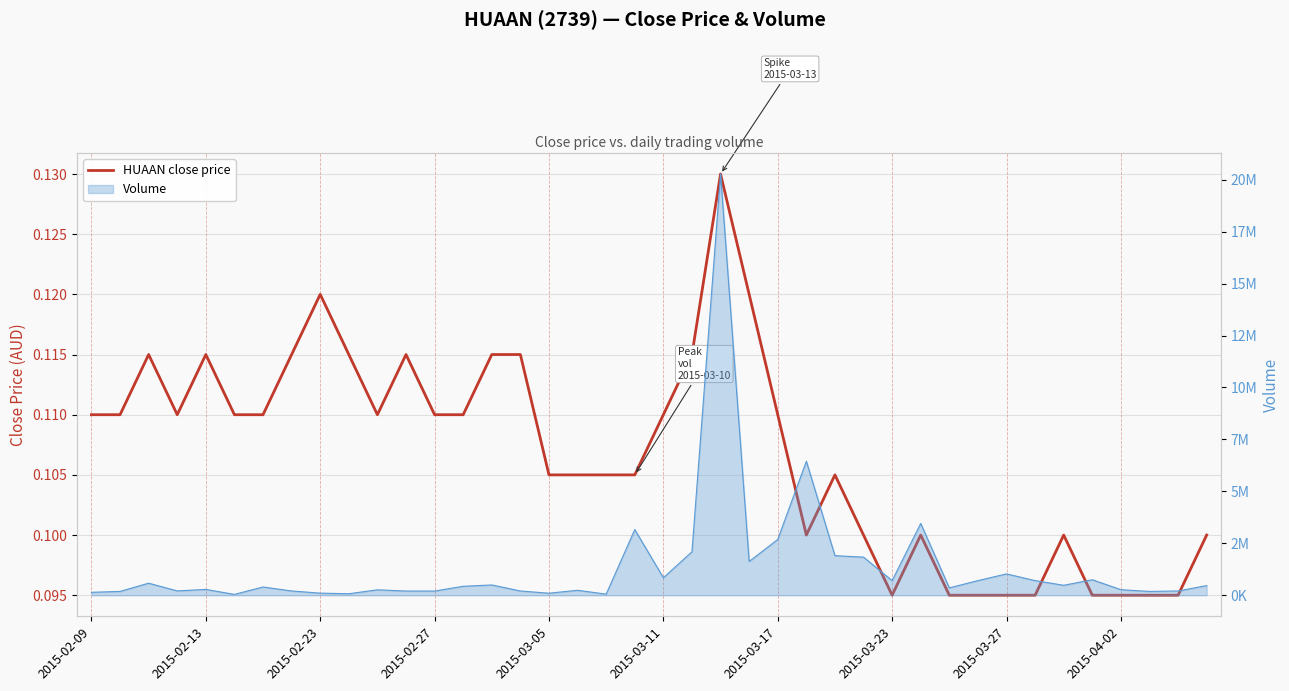

The Volume line series shows 43103.4 at 2015-03-05. True or false?

False